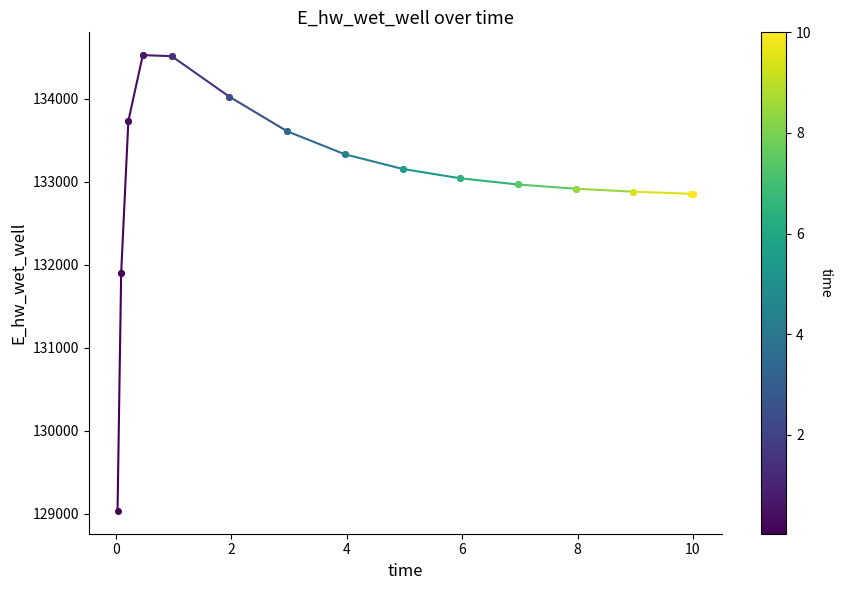

What is the difference between the maximum and minimum values?

5494.0